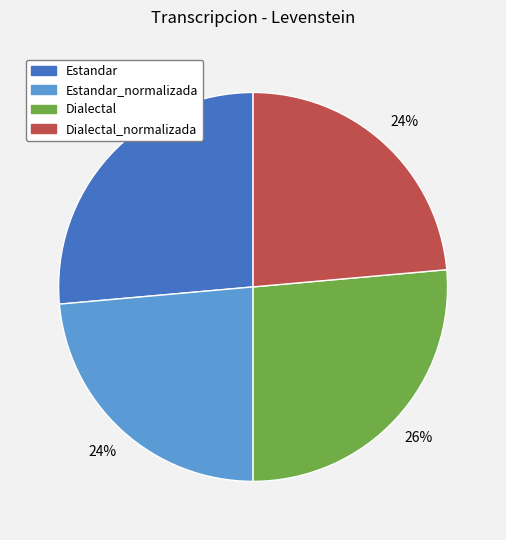

Is Estandar the majority of the pie?

No